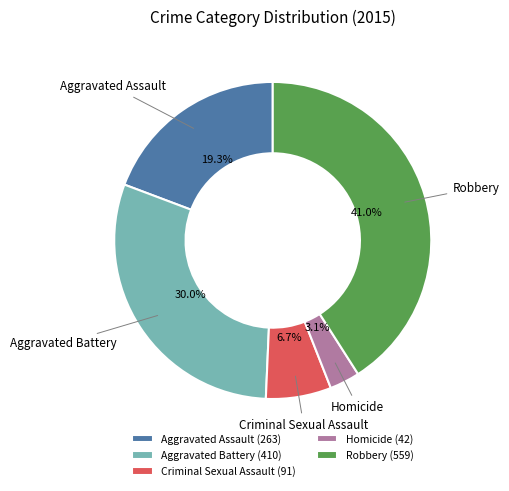

Which category has the biggest portion of the pie?

Robbery